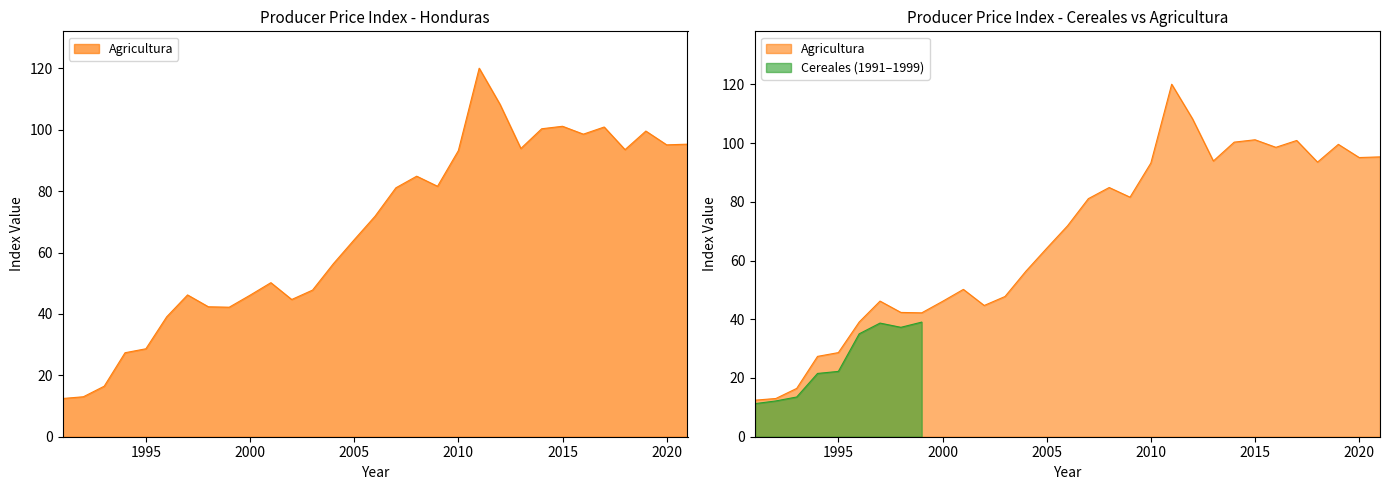

What is the greatest value displayed?

120.0